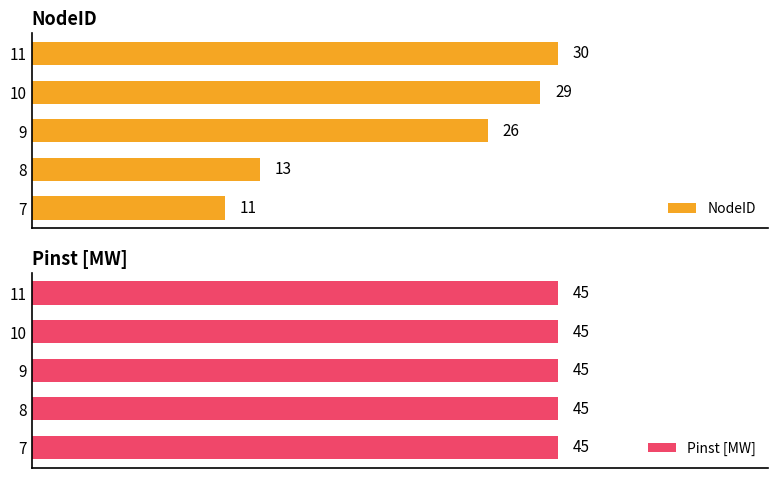

List the labels in order of NodeID value, smallest first.

7, 8, 9, 10, 11